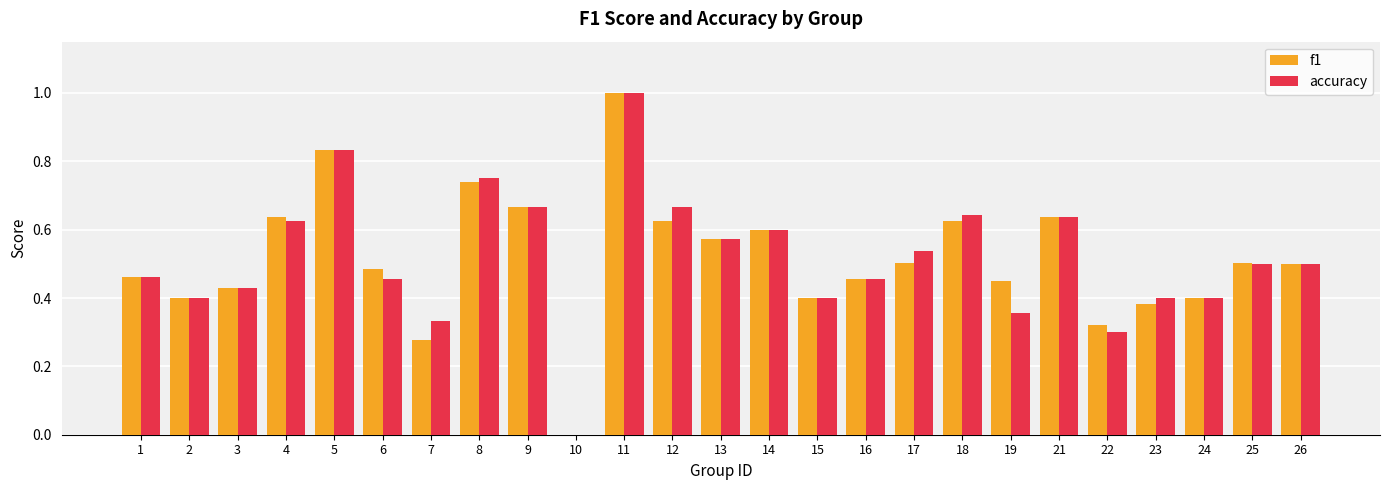

How many groups of bars are there?

25